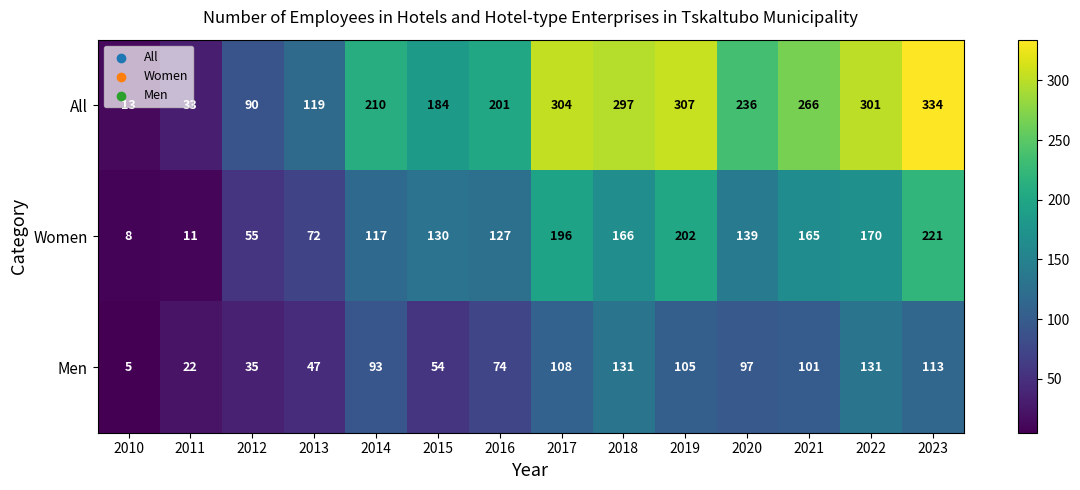

How many categories are shown in the chart?

14